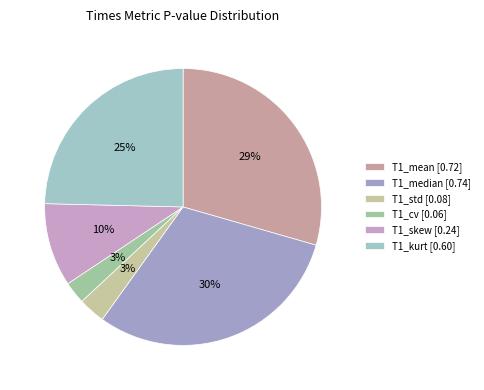

Count the number of slices in the pie.

6